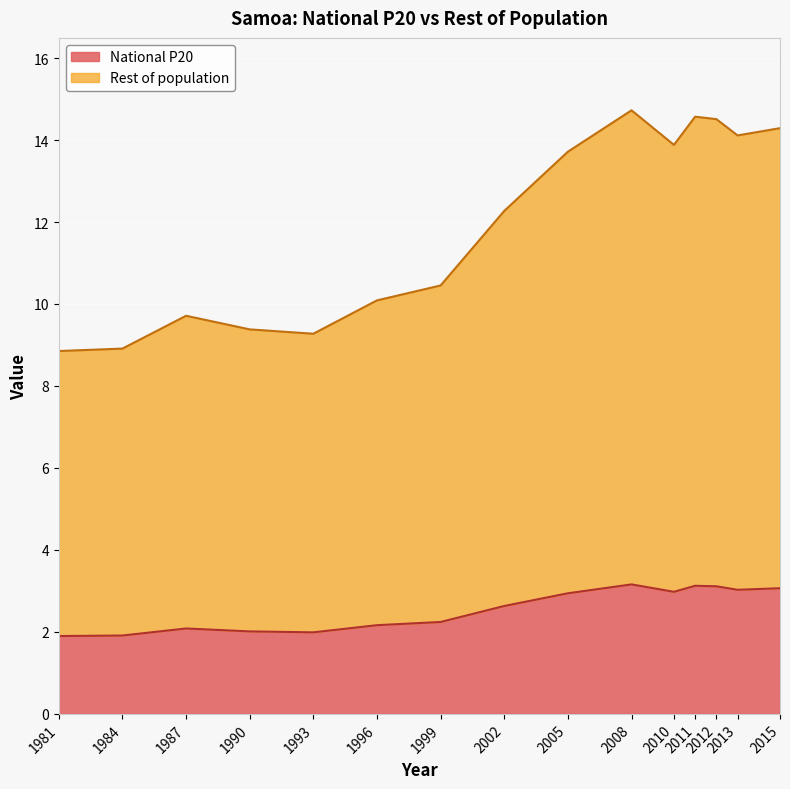

What is the label of the 15th point from the right?

1981